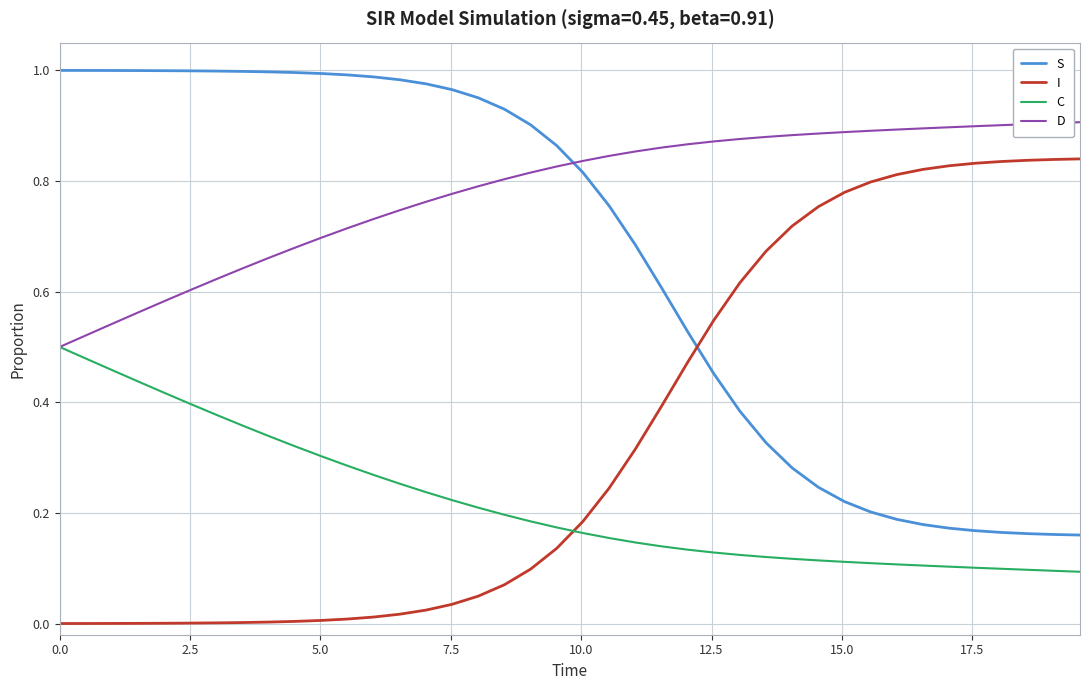

True or false: C and I intersect in this chart.

True